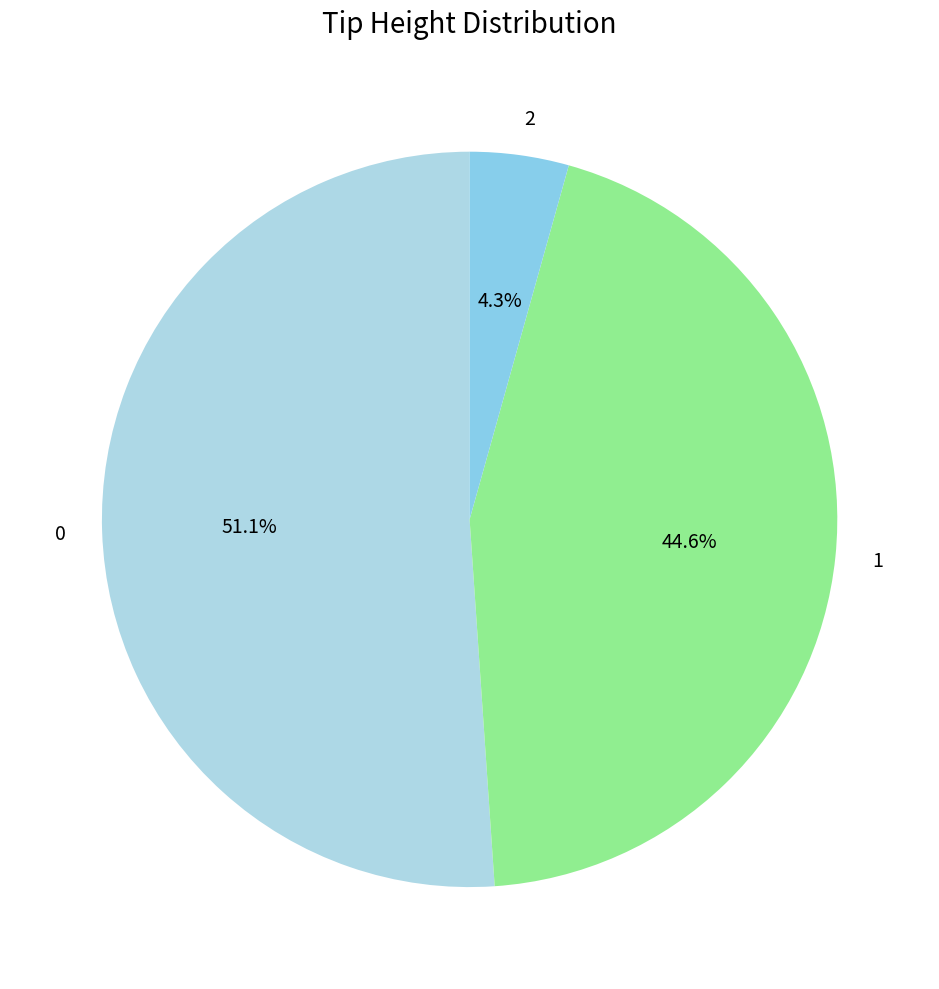

What percentage is NOT represented by 2?

95.7%